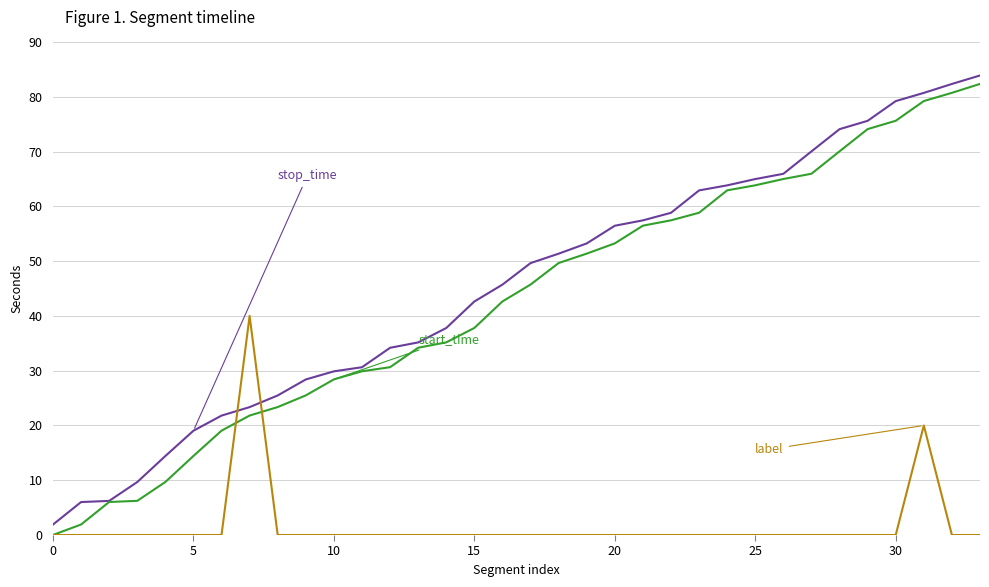

What is the greatest value displayed?

83.9